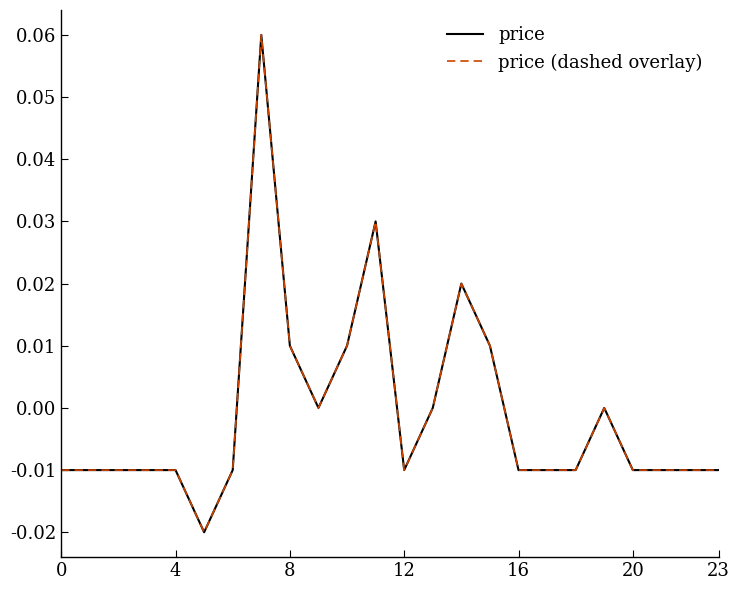

Which series has the largest range (max minus min)?

price